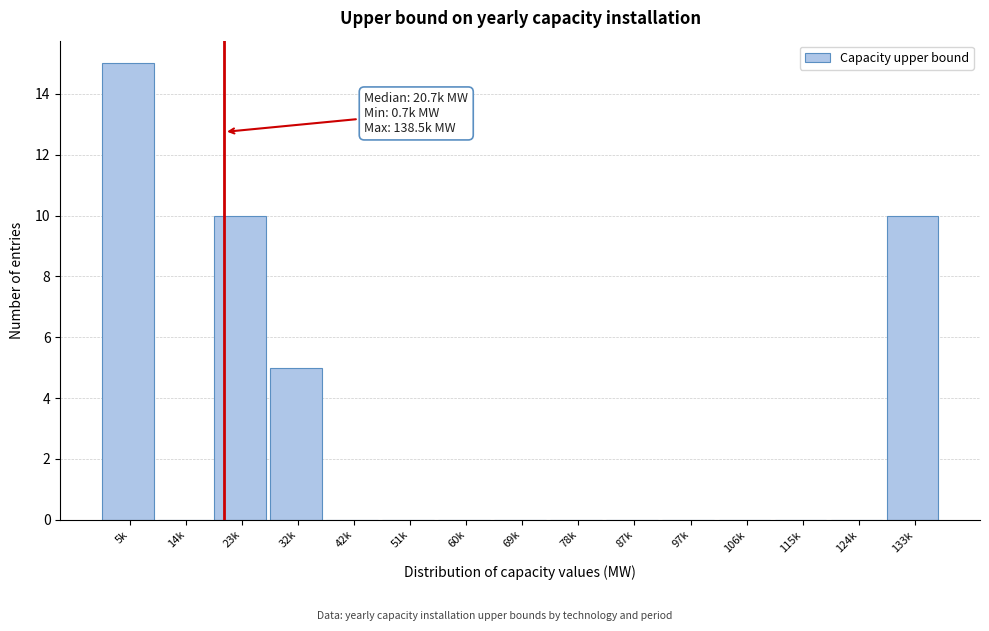

Reading right to left, transcribe all the data shown in this chart.

133k=10	124k=0	115k=0	106k=0	97k=0	87k=0	78k=0	69k=0	60k=0	51k=0	42k=0	32k=5	23k=10	14k=0	5k=15